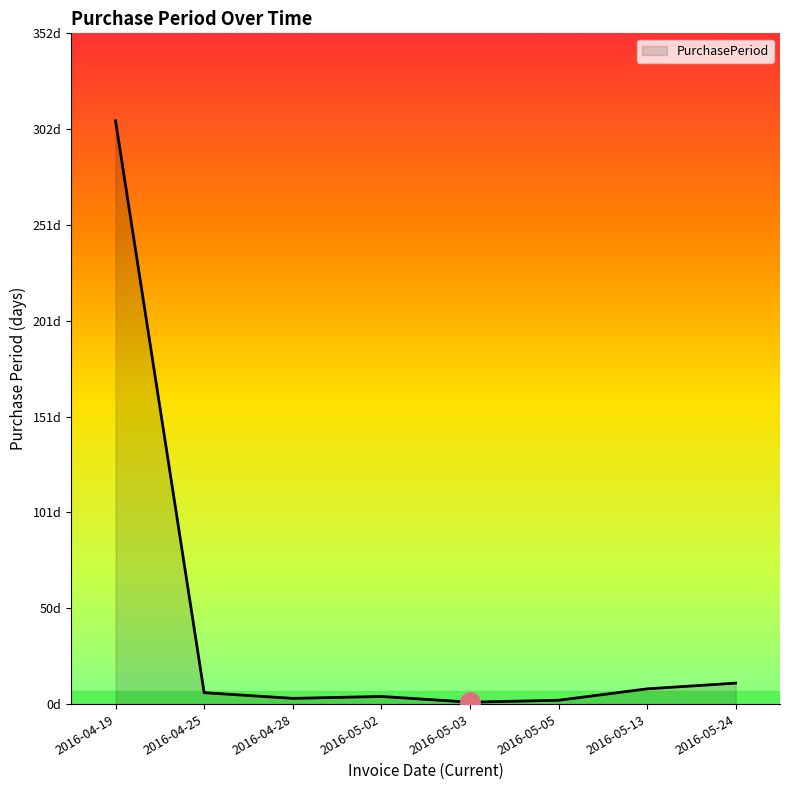

At which label does the data first exceed 6?

2016-04-19